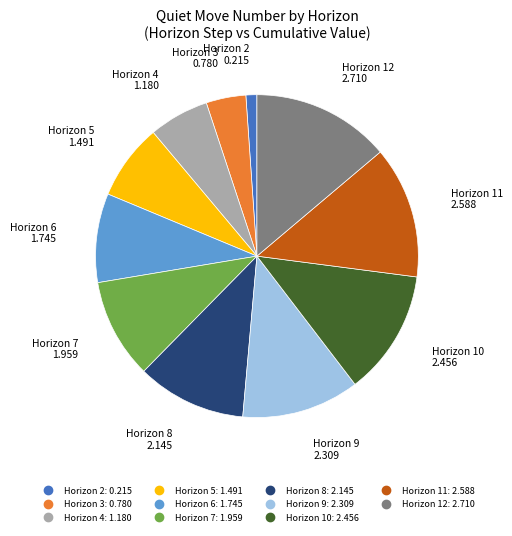

Is there a majority slice in this chart?

No